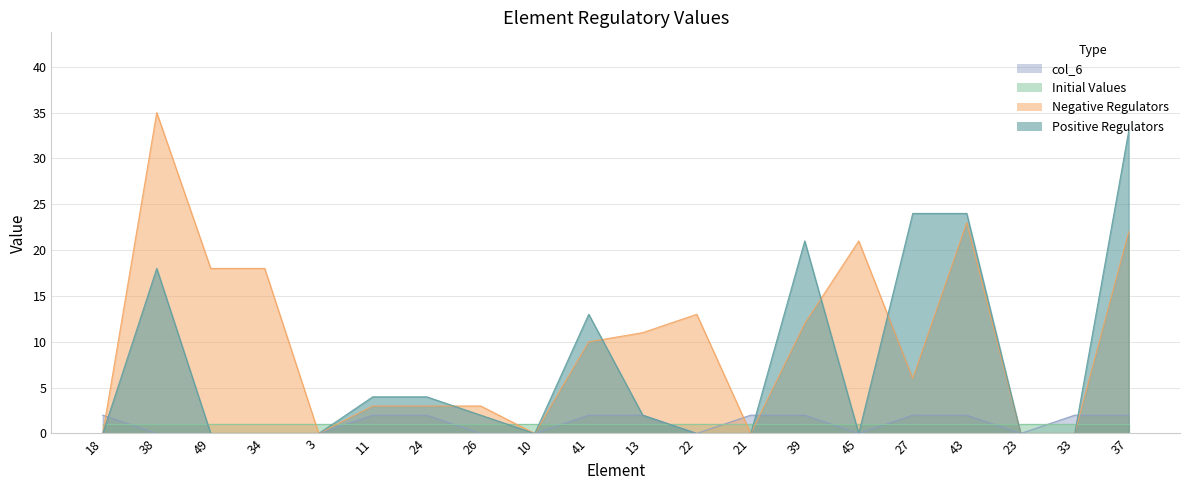

Between which two adjacent categories do col_6 and Positive Regulators first intersect?

18 and 38